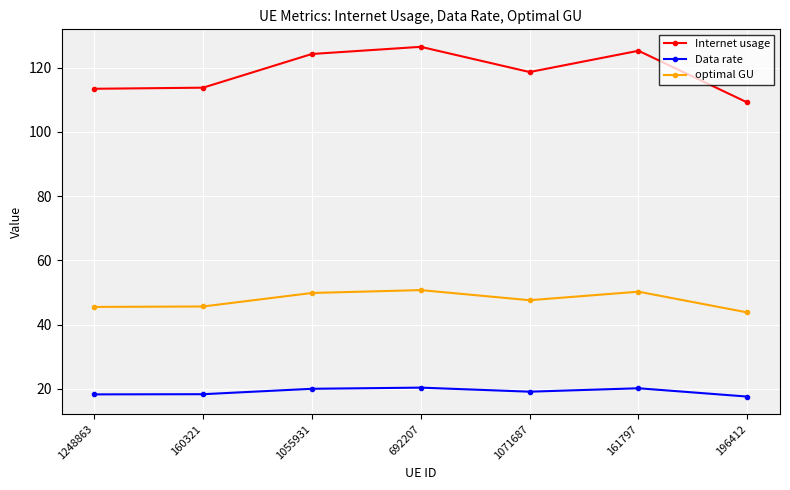

Is it true that Internet usage equals 126.5 at 692207?

True